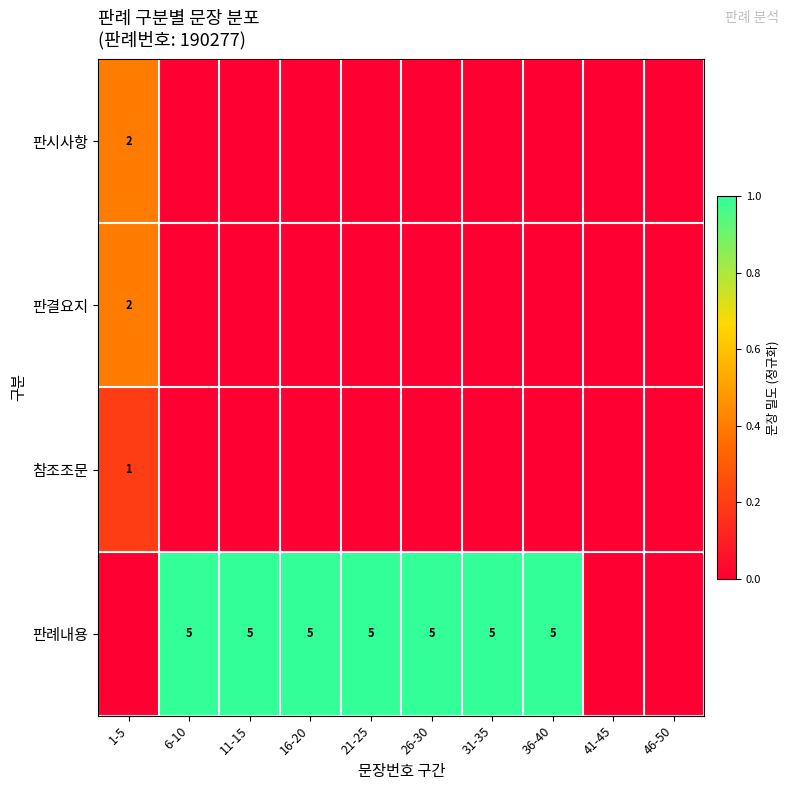

True or false: 판례내용 has a value of 7 at 36-40.

False